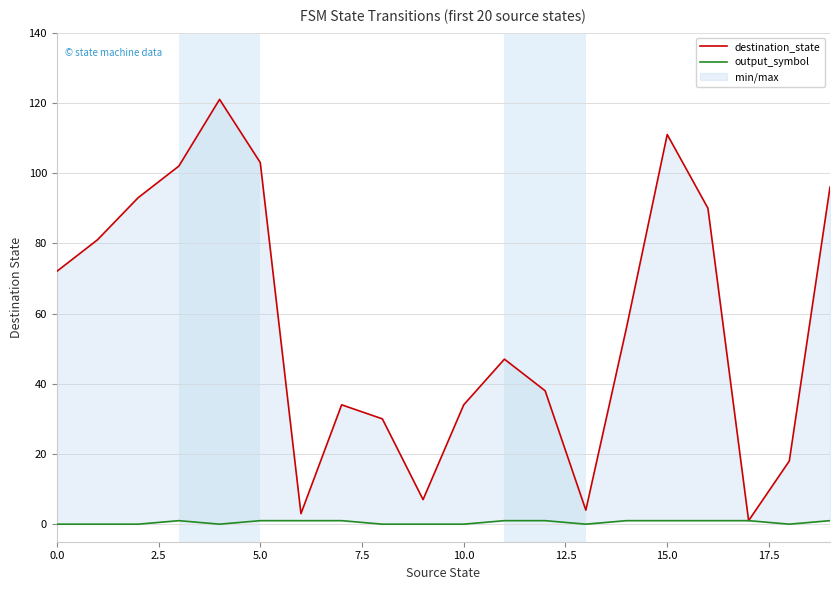

Rank the series by their average value, from lowest to highest.

output_symbol, destination_state